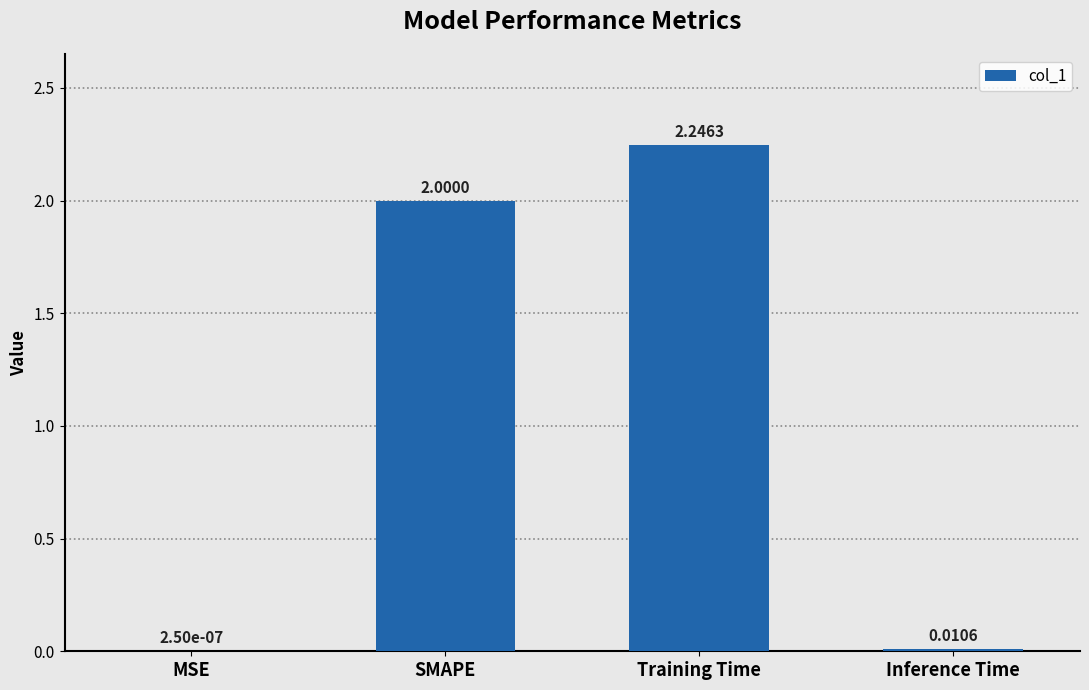

What is the sum of the values at SMAPE and Training Time?

4.2